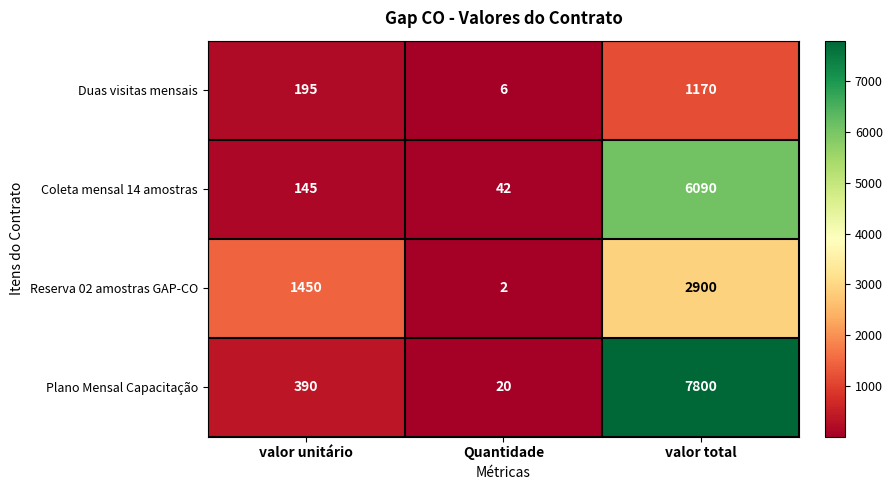

Reading left to right, transcribe all the data shown in this chart.

Duas visitas mensais: valor unitário=195	Quantidade=6	valor total=1170
Coleta mensal 14 amostras: valor unitário=145	Quantidade=42	valor total=6090
Reserva 02 amostras GAP-CO: valor unitário=1450	Quantidade=2	valor total=2900
Plano Mensal Capacitação: valor unitário=390	Quantidade=20	valor total=7800